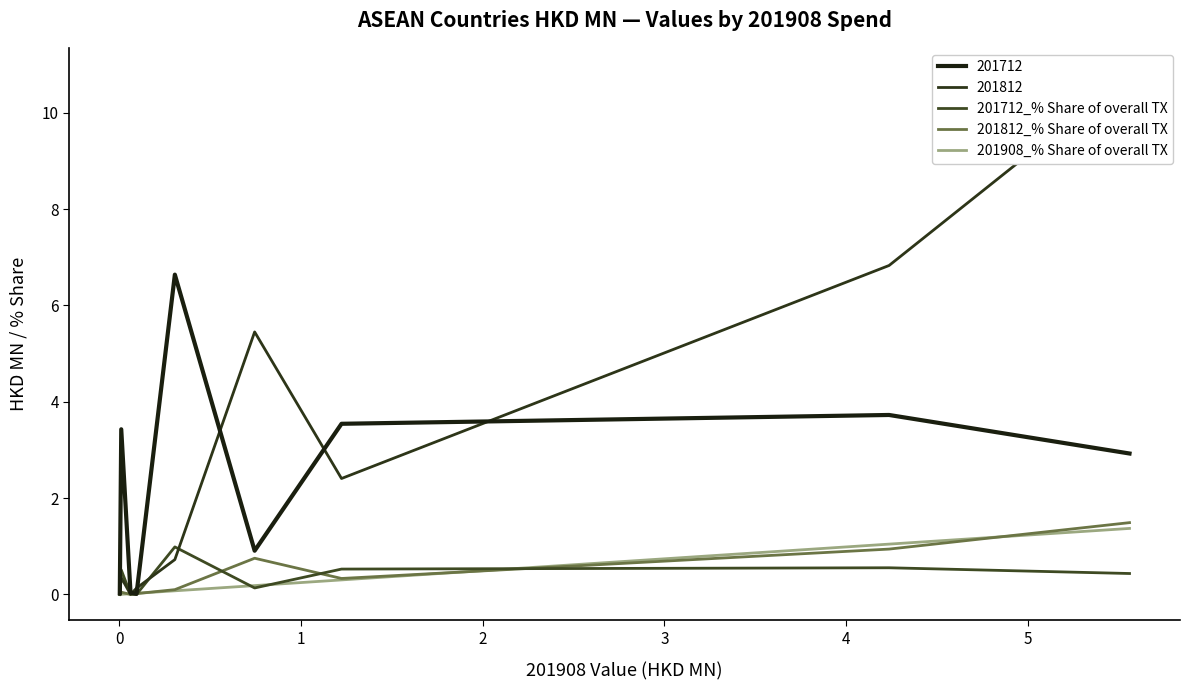

What is the value of the 201712_% Share of overall TX point at the 8th from the left?

0.6